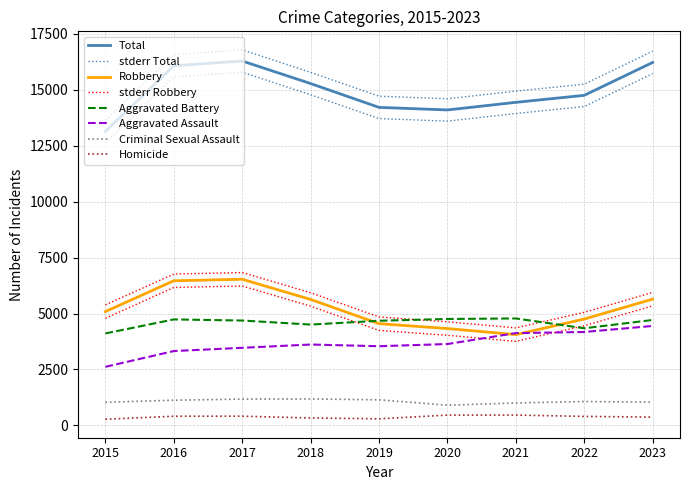

What is the sum of all Robbery values?

47029